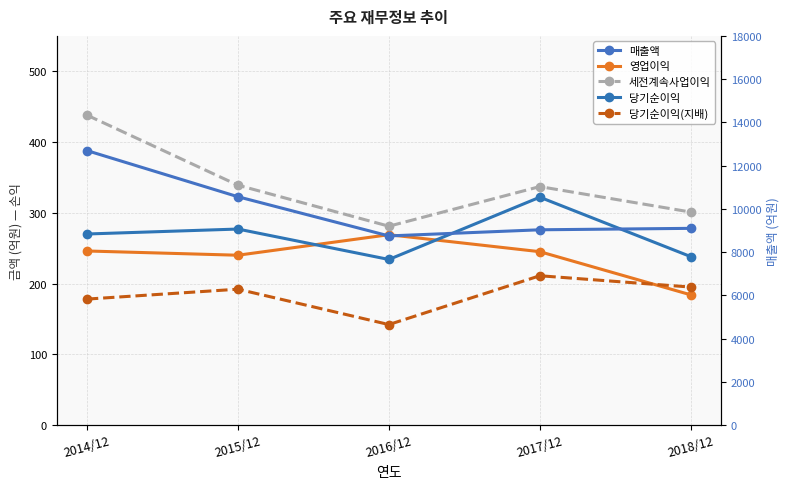

What is the value of the 영업이익 point at the 2nd from the left?

240